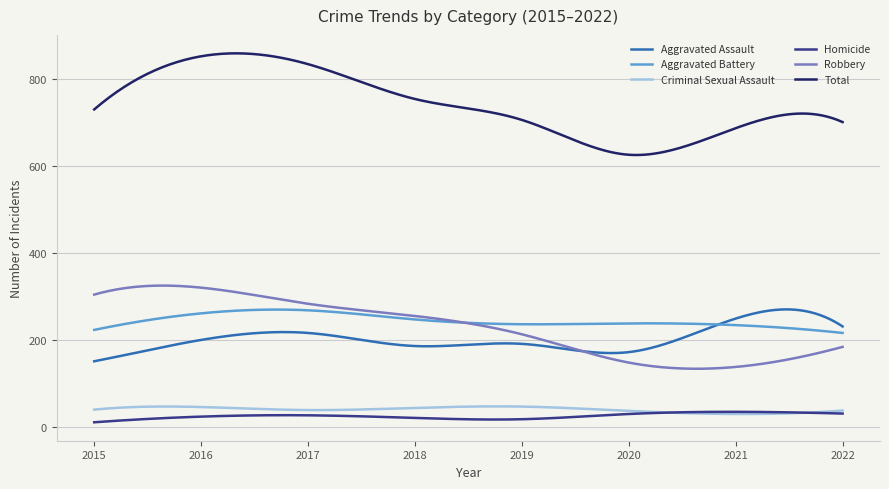

Which series has the largest total across all categories?

Total